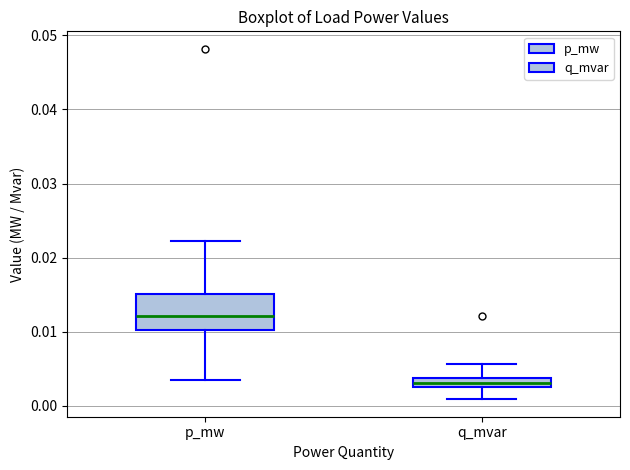

Comparing the boxes themselves (not the whiskers), which one is the tallest?

p_mw